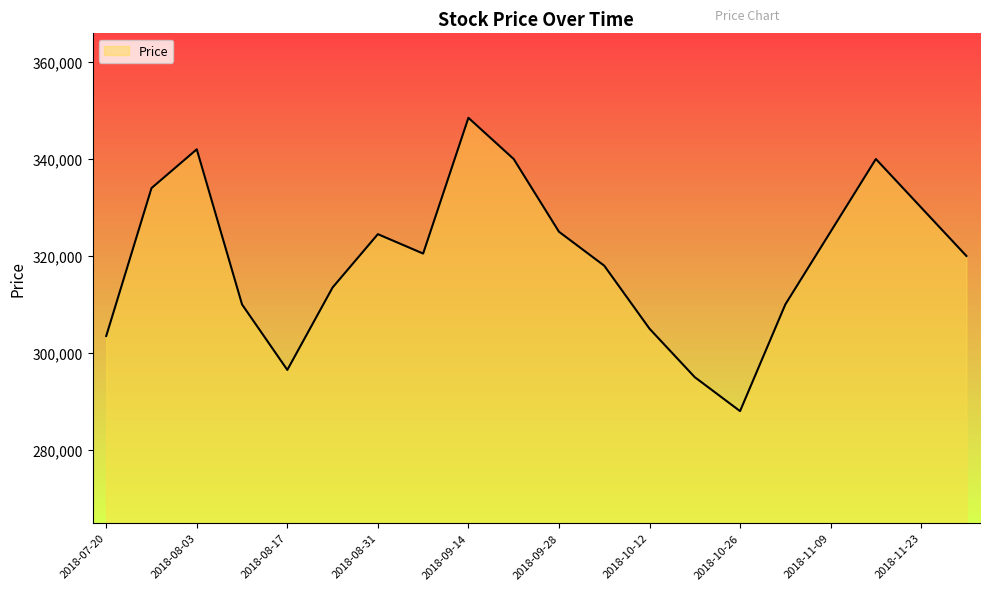

What is the maximum value shown in the chart?

348500